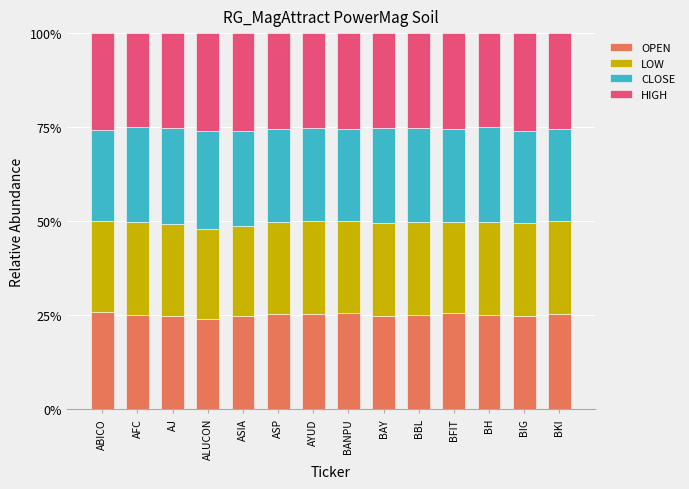

What is the lowest value of the OPEN series?

23.9